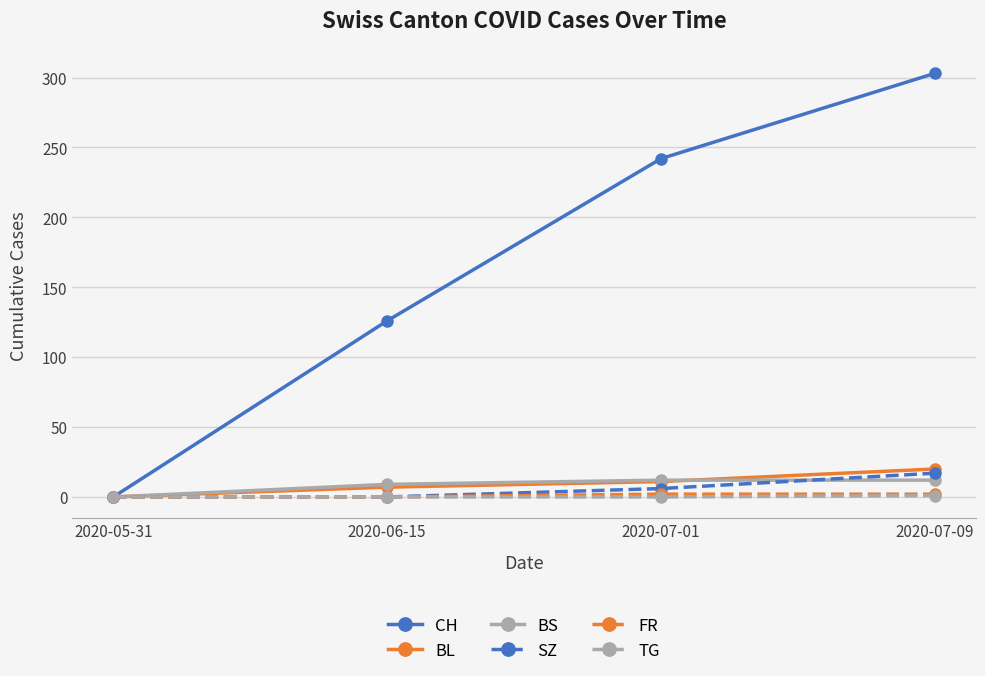

Between 2020-06-15 and 2020-07-09, which series saw the biggest shift?

CH